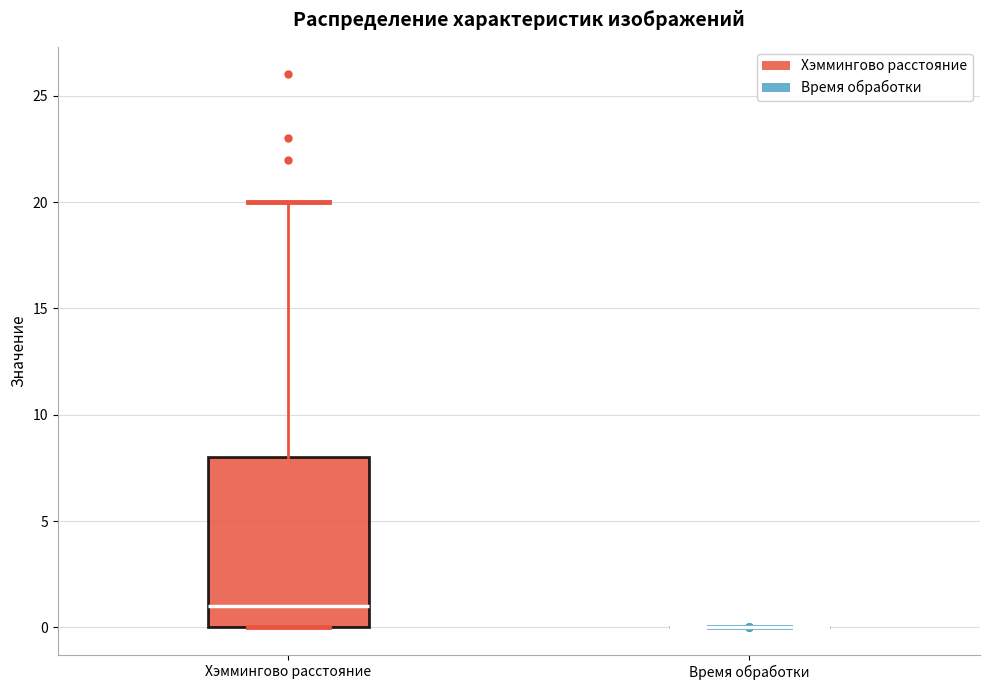

Reading left to right, transcribe this box plot: for each box, give where its median line is, the range the box spans, and where its two whiskers end, as read against the y-axis. The values are not printed on the chart, so give them approximately, as read against the axis.

Хэммингово расстояние: median 1, box 0 to 8, whiskers 0 to 20
Время обработки: box collapsed to a line at 0, whiskers 0 to 0